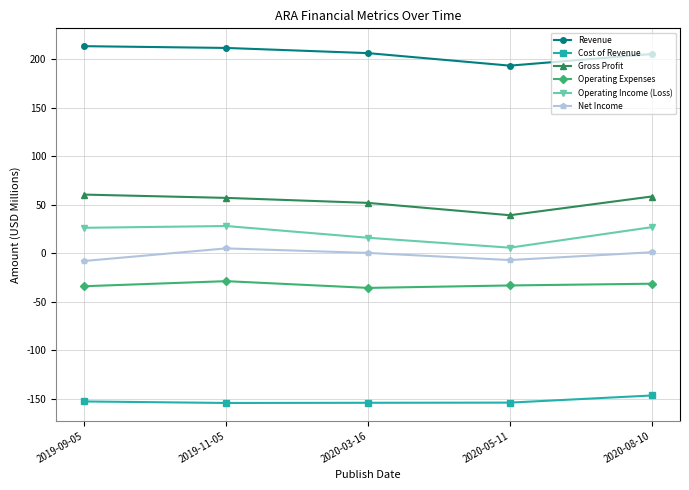

True or false: Net Income and Gross Profit intersect in this chart.

False